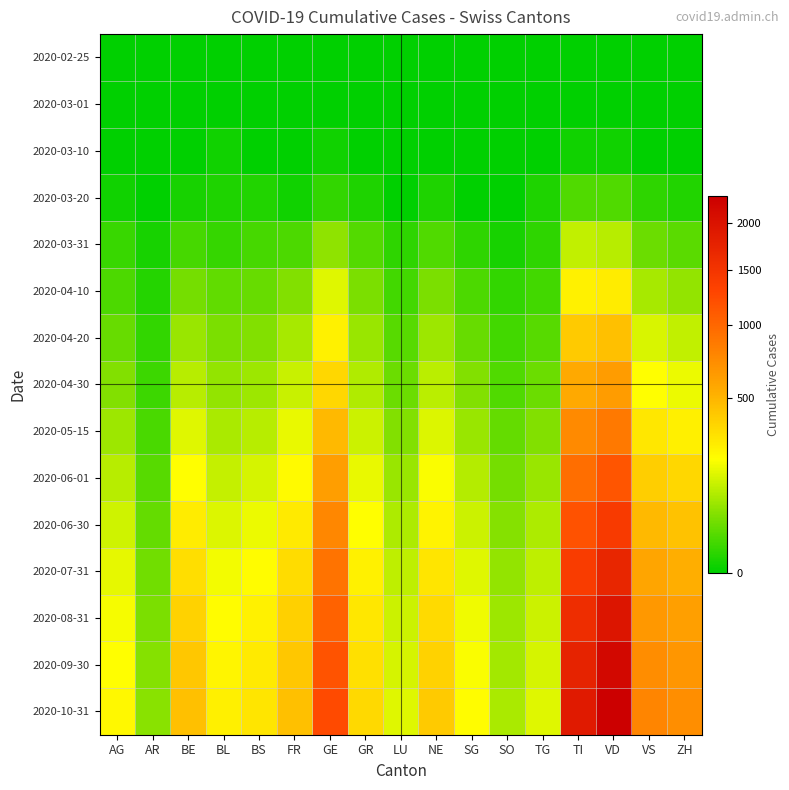

At which category is the sum across all series the highest?

VD